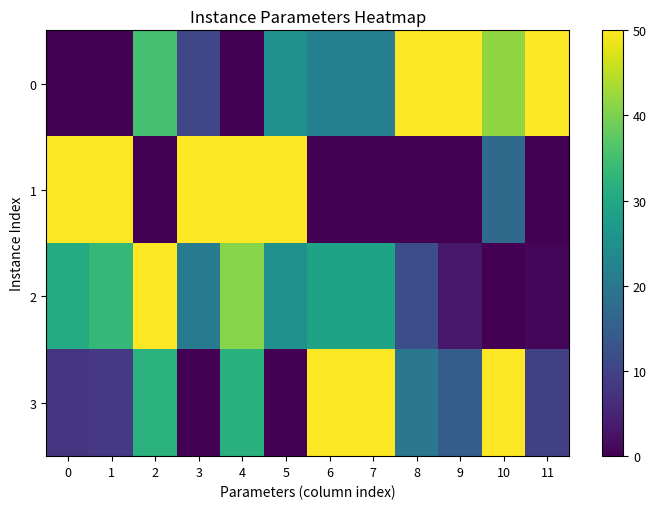

At 0, list the series in order from smallest to largest.

0, 3, 2, 1